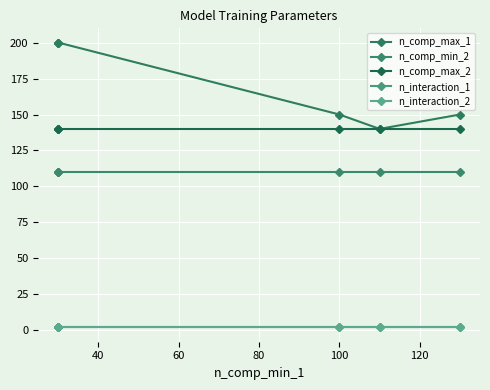

Between 40 and 60, which series saw the biggest shift?

n_comp_max_1